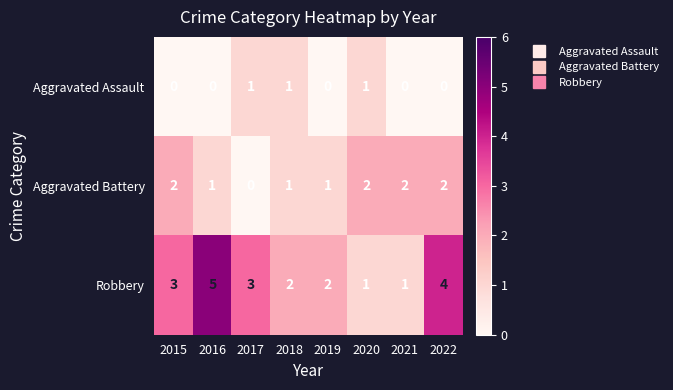

How many series are shown in this chart?

3